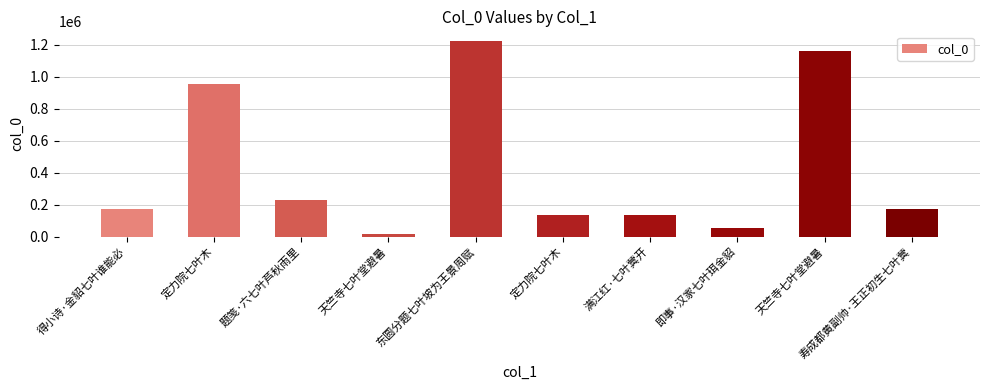

What is the sum of all values?

4253263